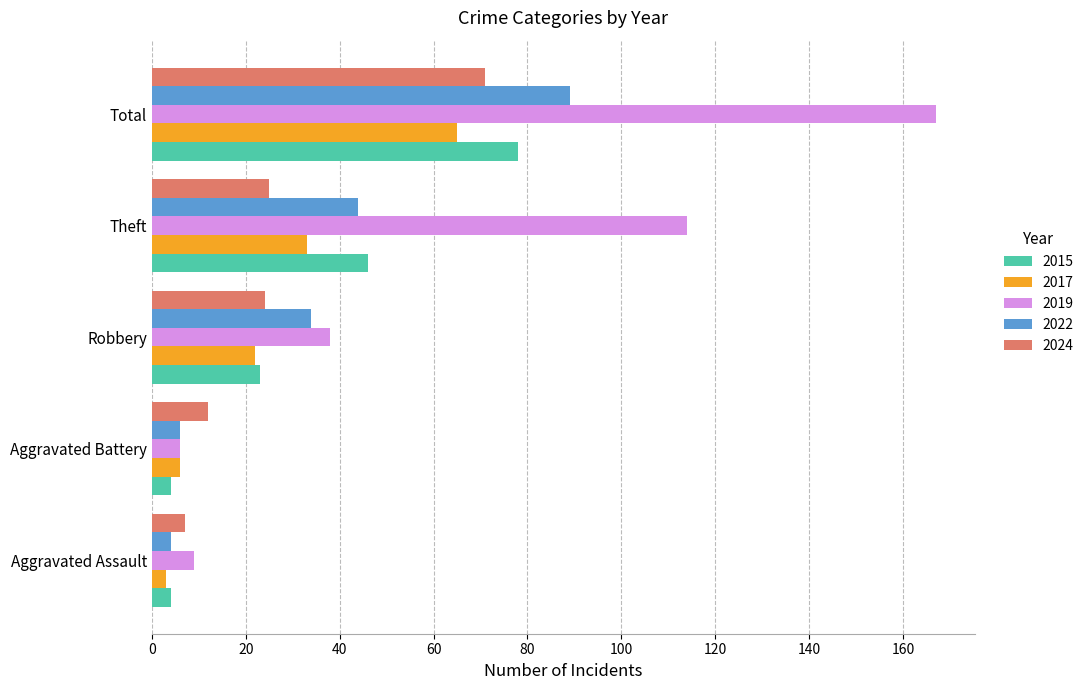

What is the maximum value for 2019?

167